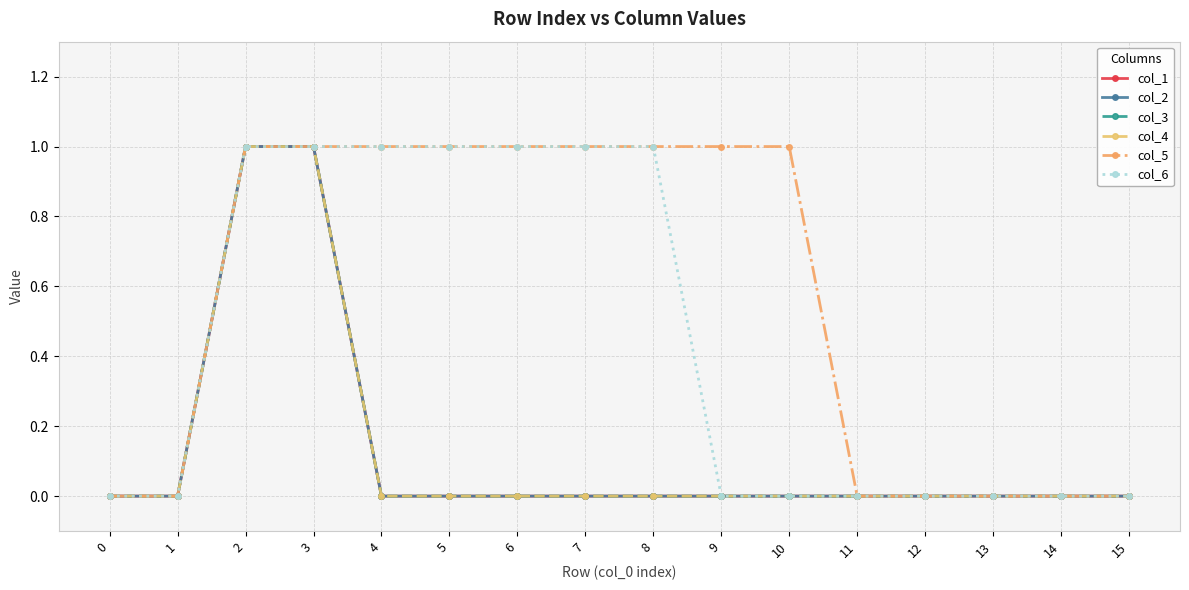

Does the chart have visible grid lines?

Yes